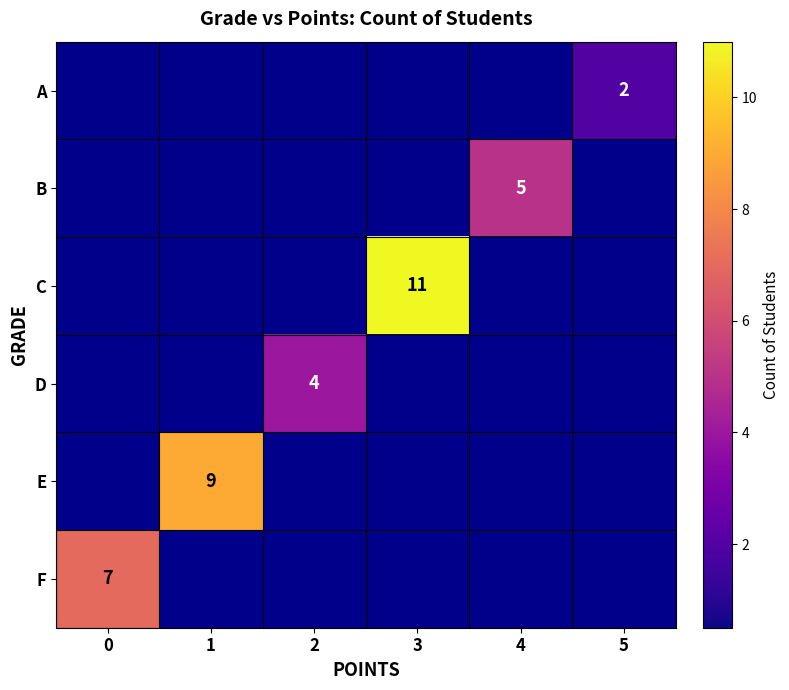

True or false: E has a value of 9 at 1.

True